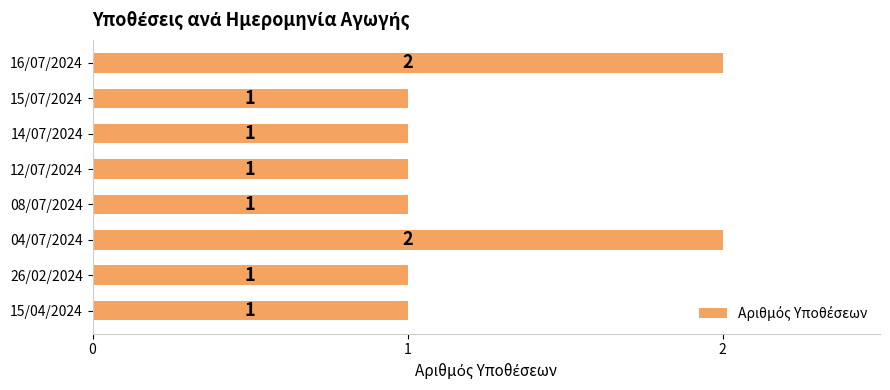

Between 26/02/2024 and 16/07/2024, which is larger?

16/07/2024